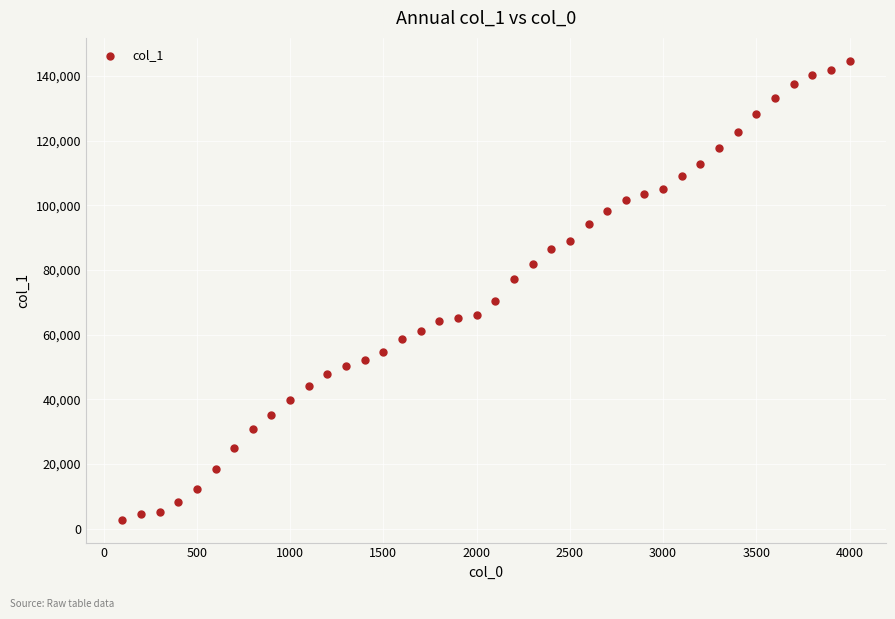

What is the range of Y values (max minus min)?

141894